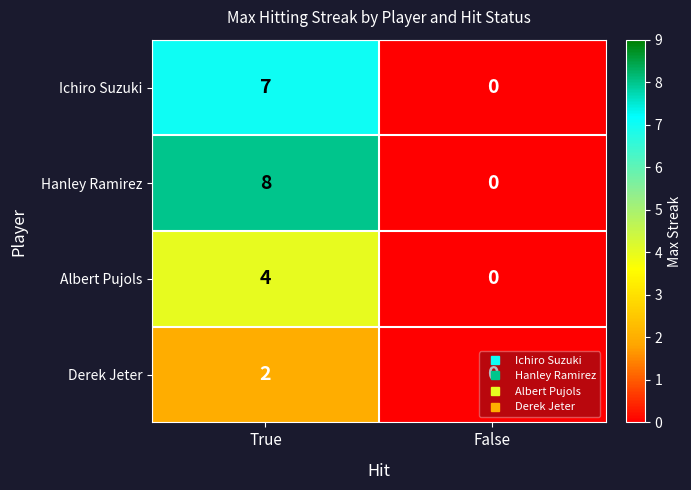

At which category does the chart reach its minimum across all series?

False